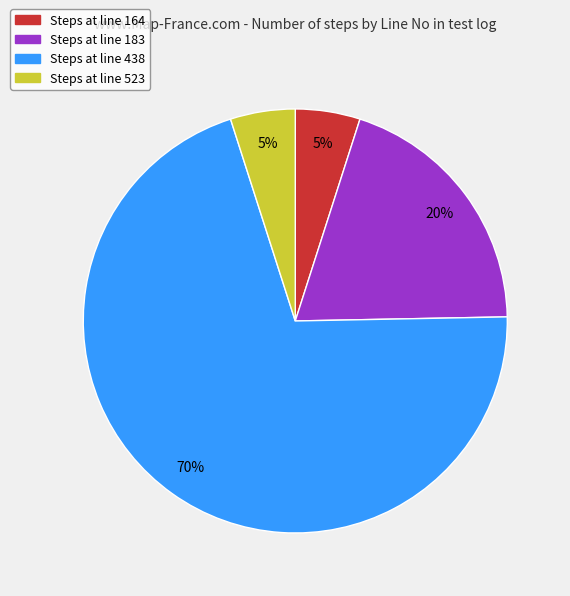

To the nearest percent, what is the difference between the largest and smallest slice percentages?

65%